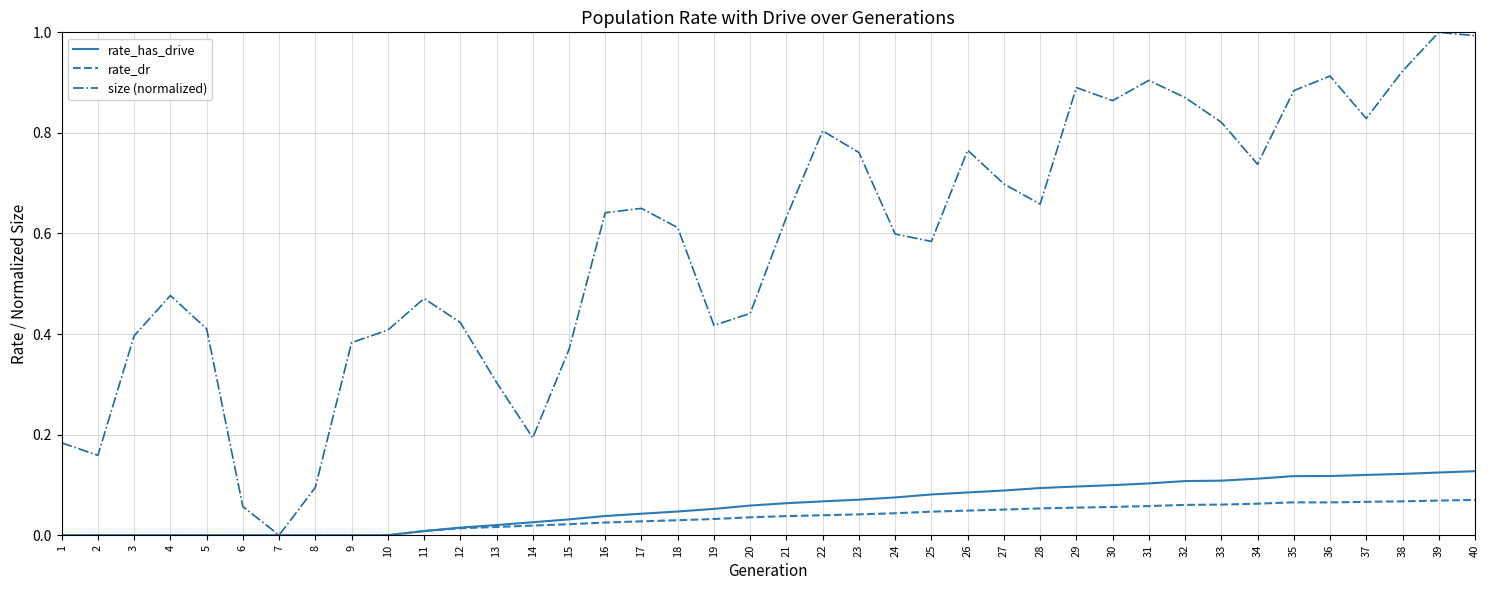

True or false: rate_has_drive has a value of 0.0 at 11.

True